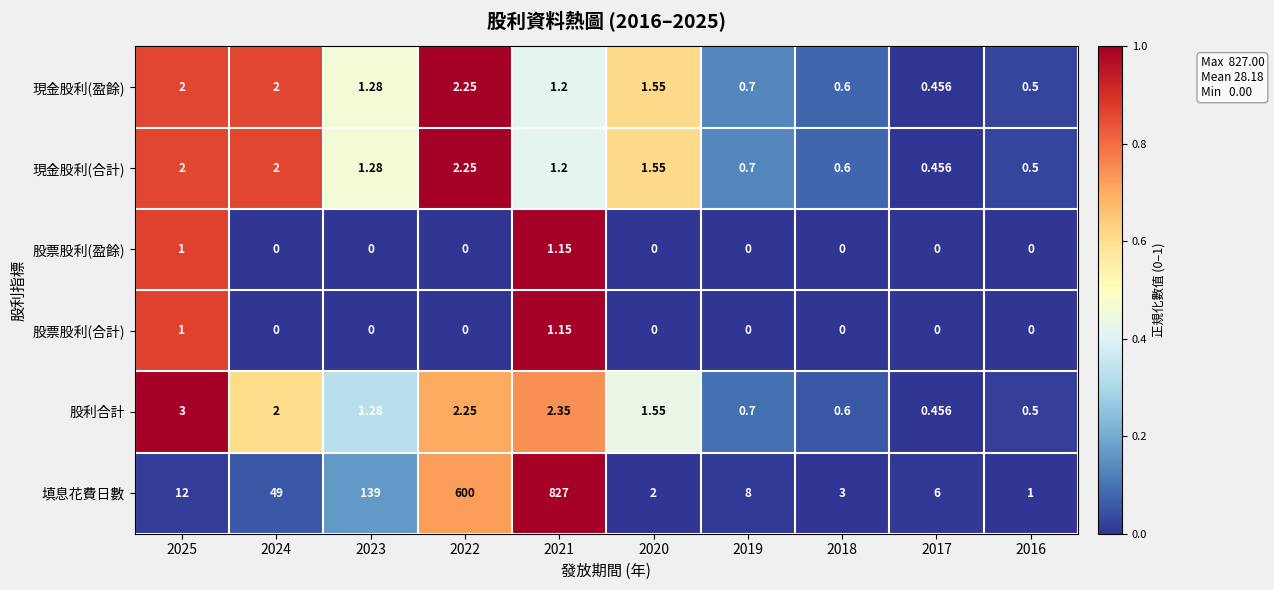

At which category is the sum across all series the highest?

2021